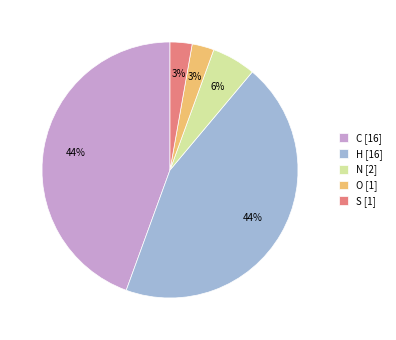

Is there any slice that represents more than half of the pie?

No